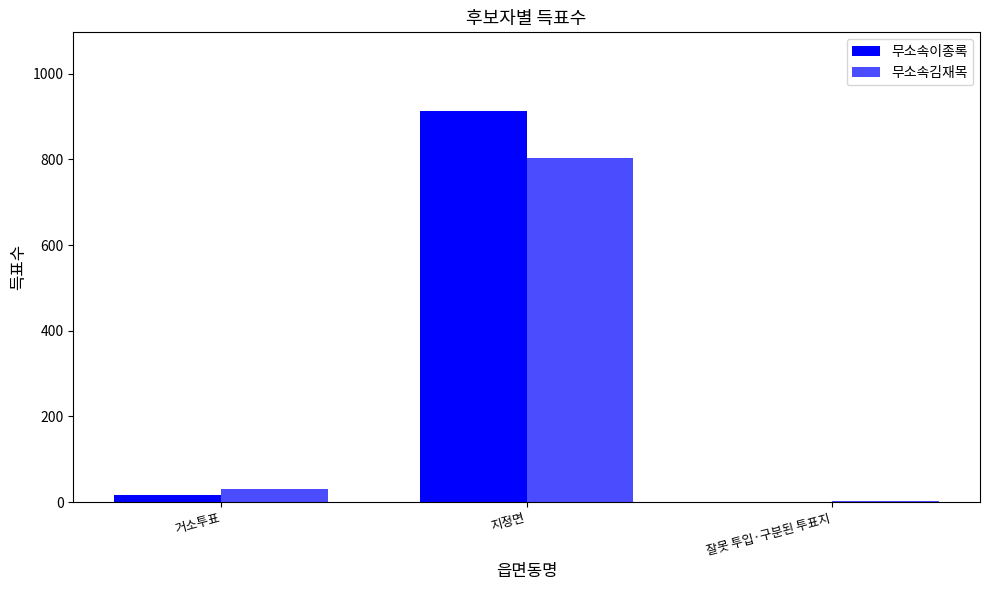

How many distinct data groups are displayed?

2